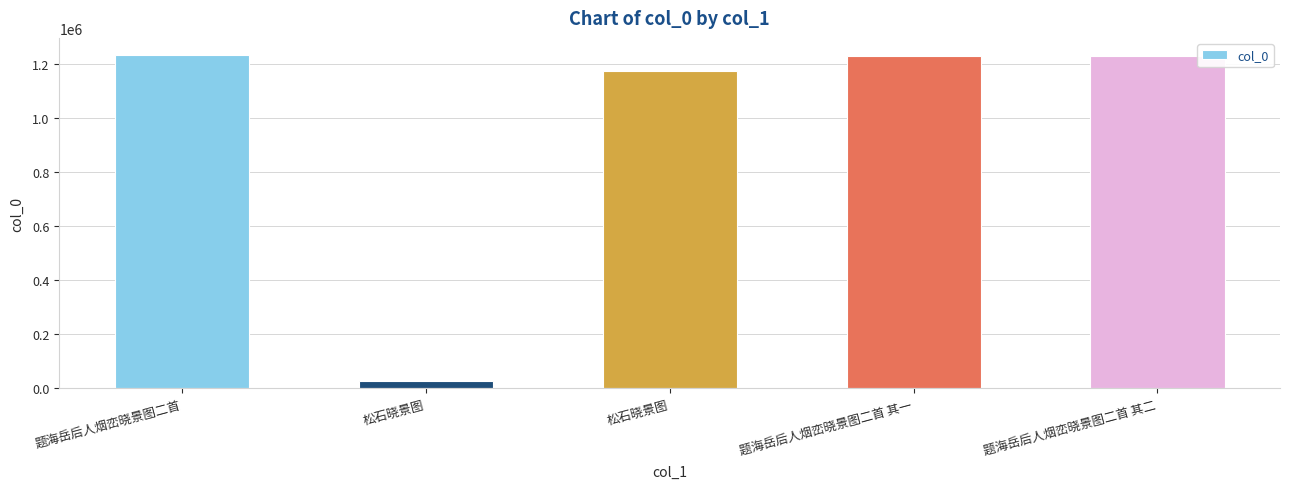

Where is the data nearest to the value 631998?

松石晓景图